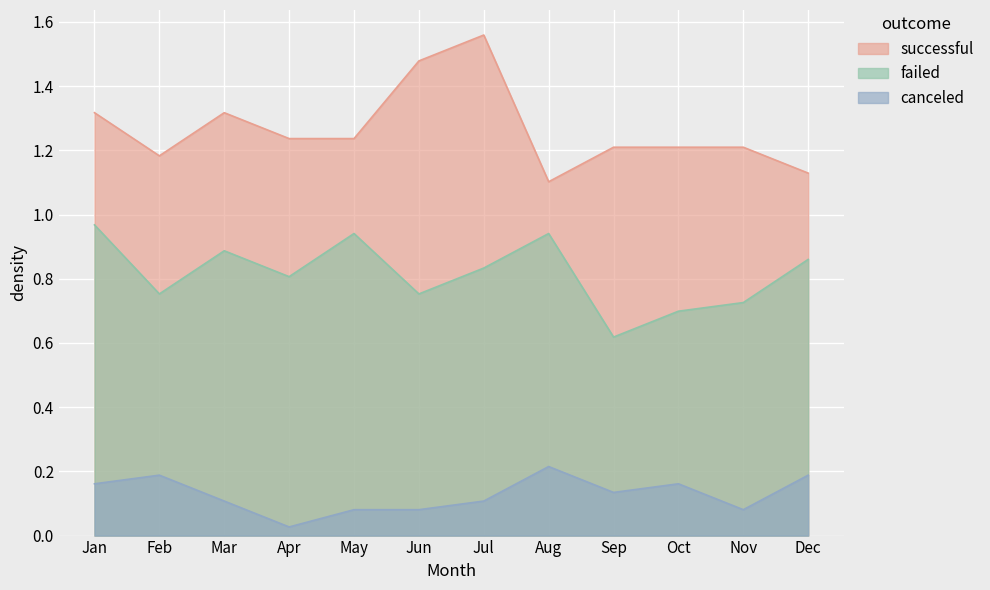

How many data points does each series have?

12